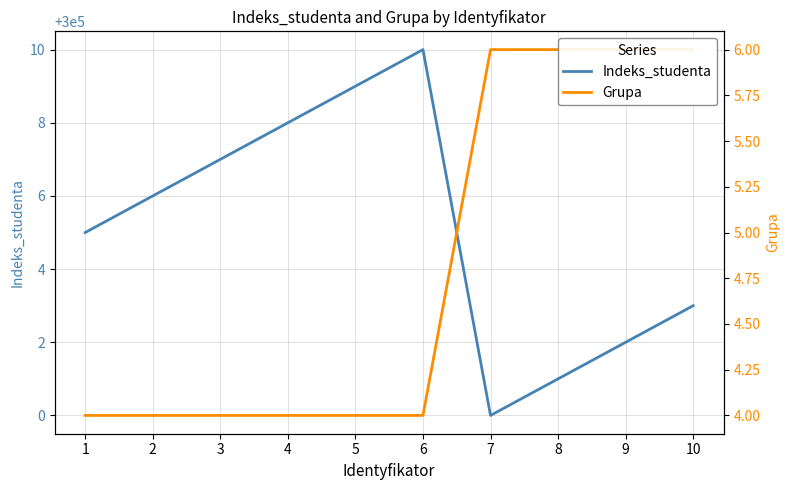

True or false: Grupa has a value of 6 at 7.

True